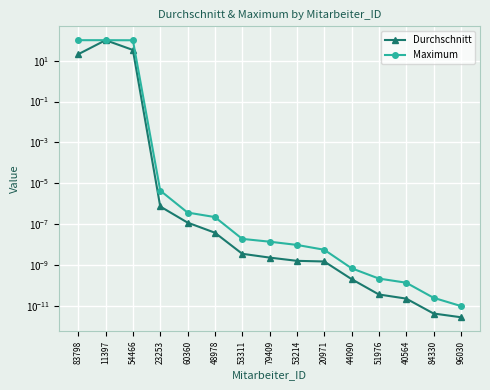

Reading left to right, transcribe all the data shown in this chart.

Durchschnitt: 20.5	99.9	33.2	0.0	0.0	0.0	0.0	0.0	0.0	0.0	0.0	0.0	0.0	0.0	0.0
Maximum: 99.9	99.9	99.0	0.0	0.0	0.0	0.0	0.0	0.0	0.0	0.0	0.0	0.0	0.0	0.0